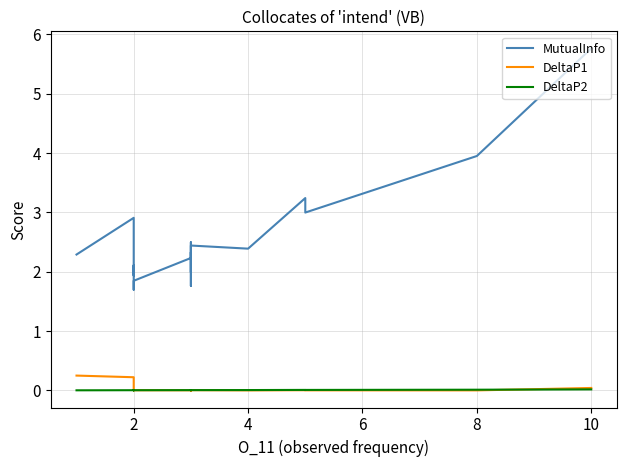

Does the chart have visible grid lines?

Yes